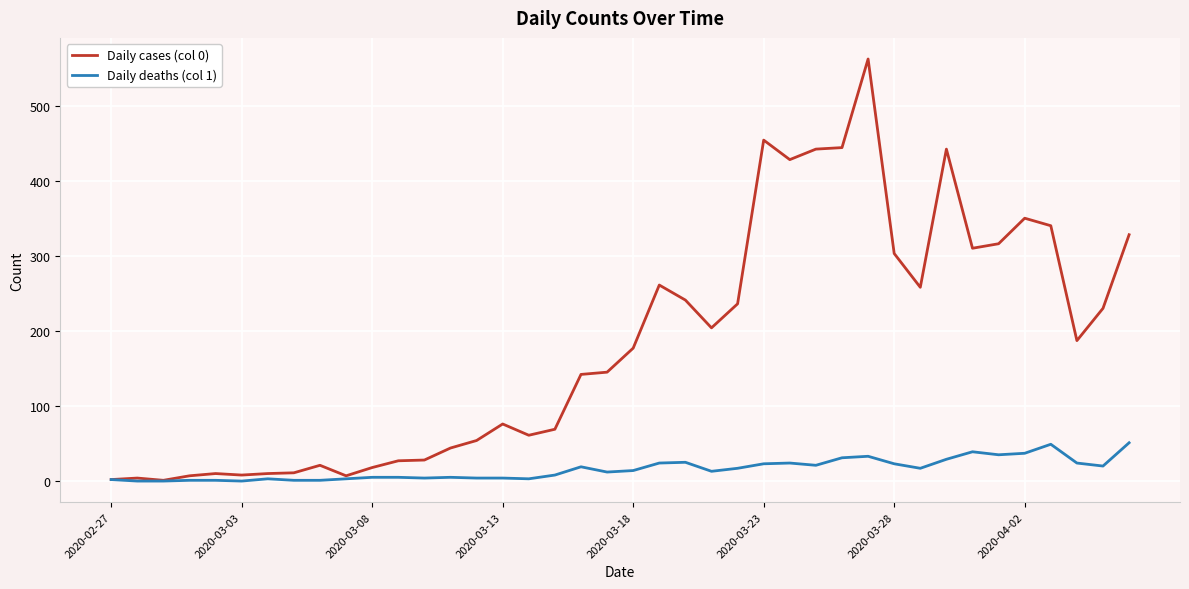

Which series has the widest spread of values?

Daily cases (col 0)